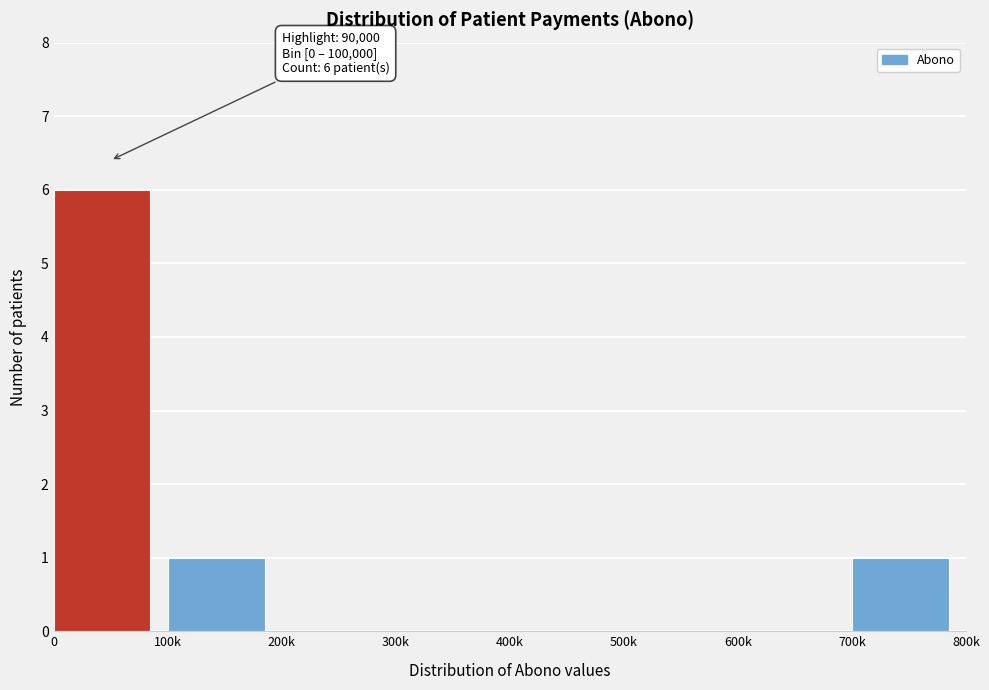

Reading left to right, what are all the values shown in this chart?

0=6	100k=1	200k=0	300k=0	400k=0	500k=0	600k=0	700k=1